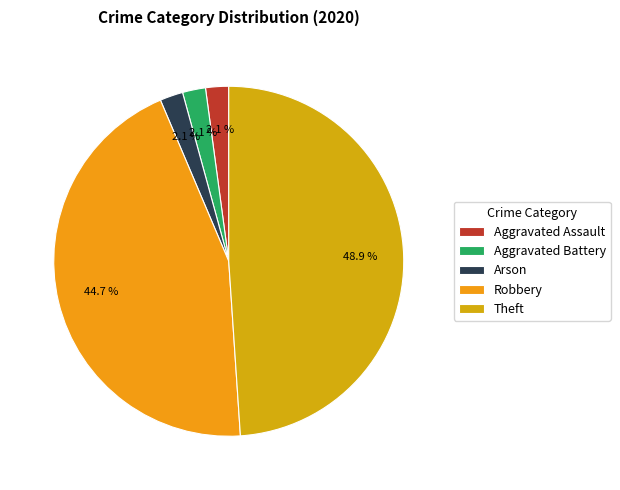

True or false: Aggravated Battery accounts for 1% of the total.

False